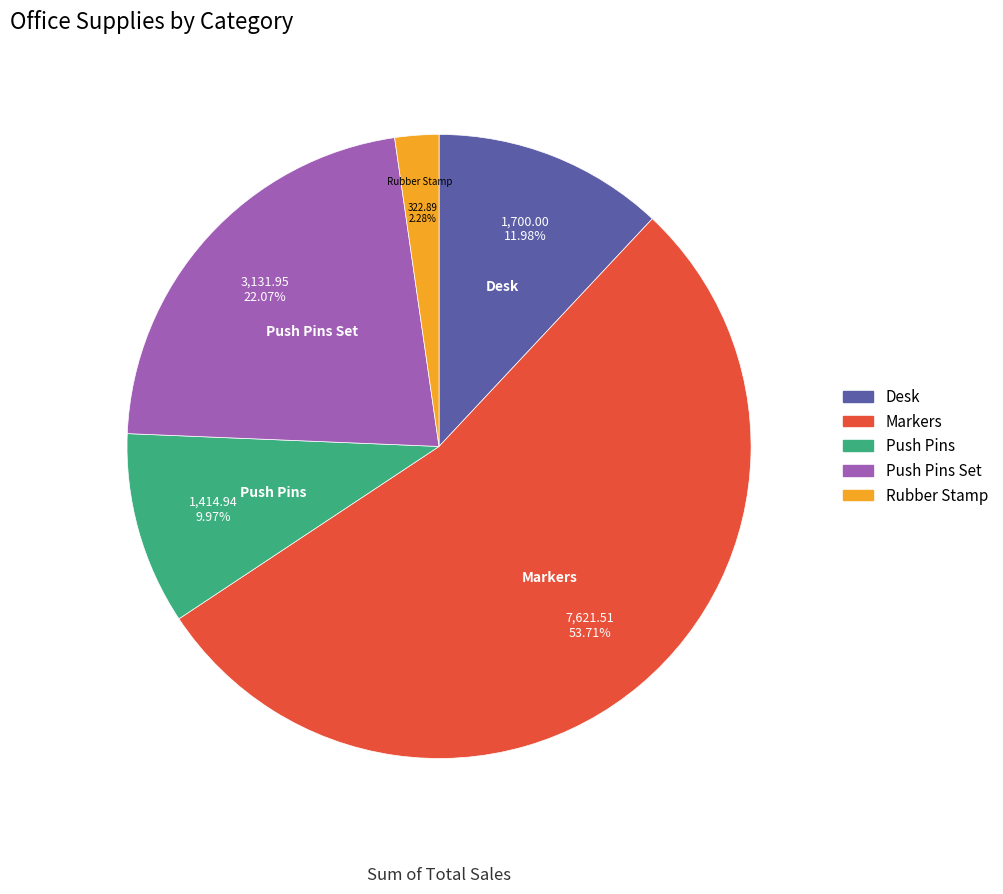

Approximately how many times larger is the value at Push Pins Set compared to Markers?

0.4